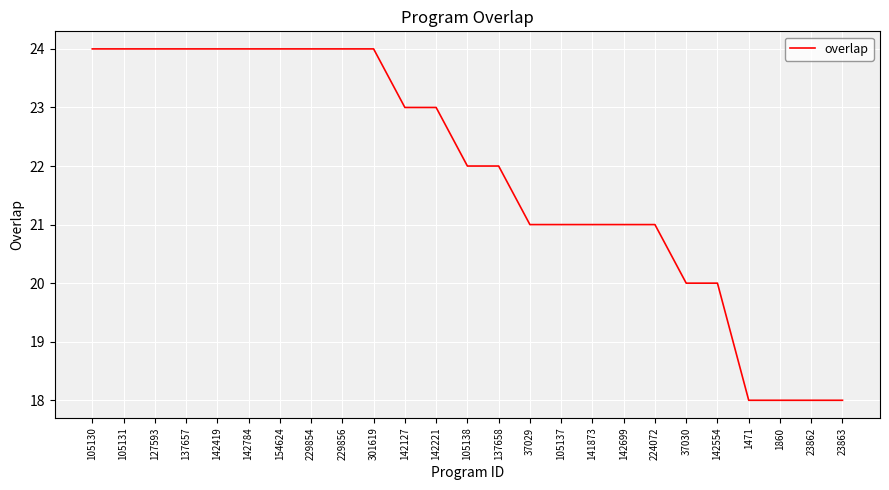

What is the sum of the values at 141873 and 142784?

45